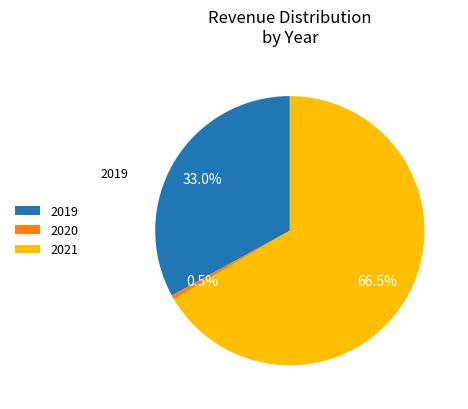

What portion of the pie excludes 2019?

67.0%